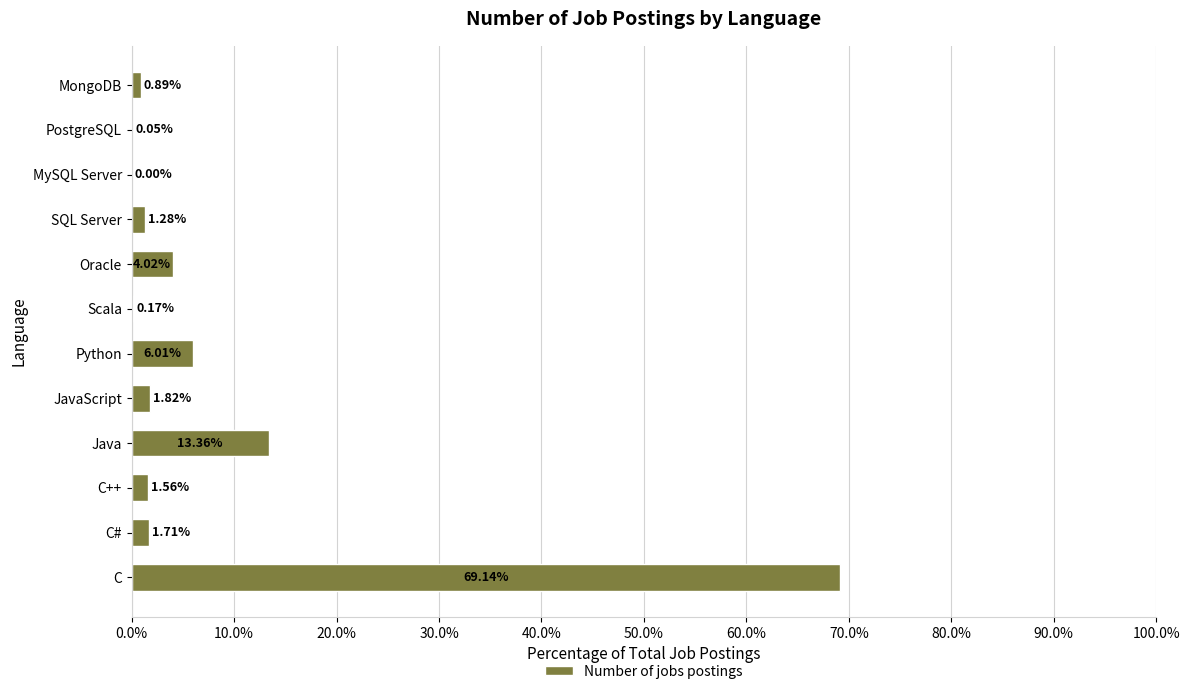

Are the bars horizontal?

Yes